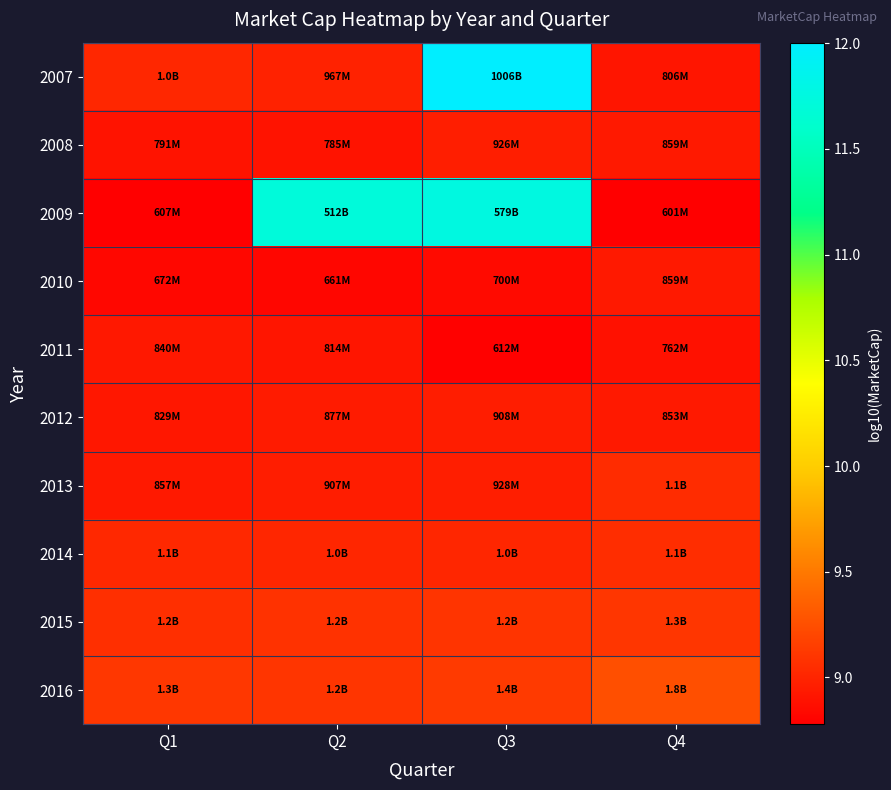

Reading left to right, what are all the values shown in this chart?

2007: Q1=9.0	Q2=9.0	Q3=12.0	Q4=8.9
2008: Q1=8.9	Q2=8.9	Q3=9.0	Q4=8.9
2009: Q1=8.8	Q2=11.7	Q3=11.8	Q4=8.8
2010: Q1=8.8	Q2=8.8	Q3=8.8	Q4=8.9
2011: Q1=8.9	Q2=8.9	Q3=8.8	Q4=8.9
2012: Q1=8.9	Q2=8.9	Q3=9.0	Q4=8.9
2013: Q1=8.9	Q2=9.0	Q3=9.0	Q4=9.0
2014: Q1=9.0	Q2=9.0	Q3=9.0	Q4=9.1
2015: Q1=9.1	Q2=9.1	Q3=9.1	Q4=9.1
2016: Q1=9.1	Q2=9.1	Q3=9.1	Q4=9.3